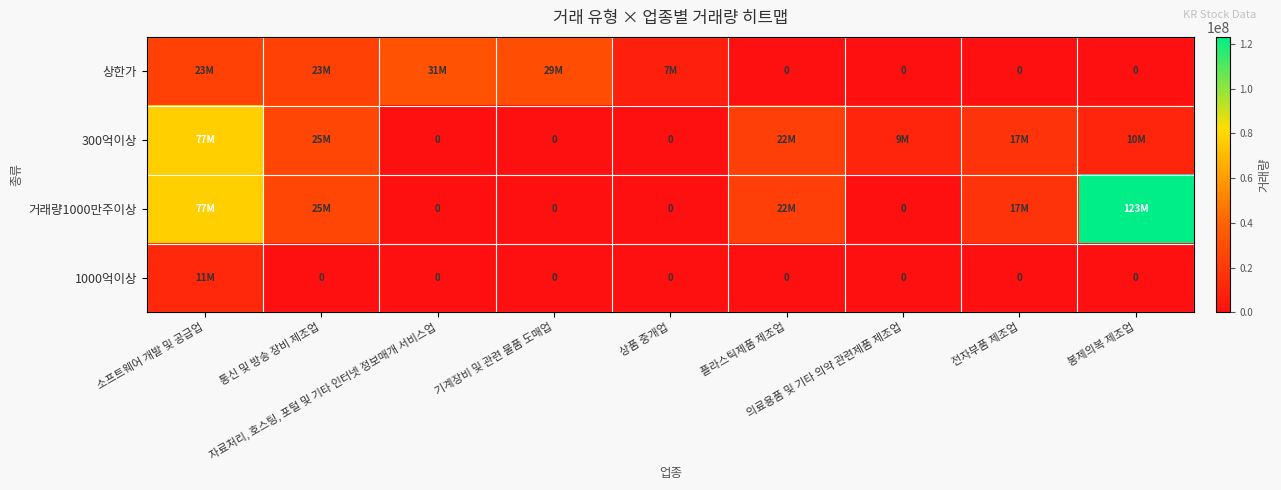

Which category has the lowest value across all series?

플라스틱제품 제조업